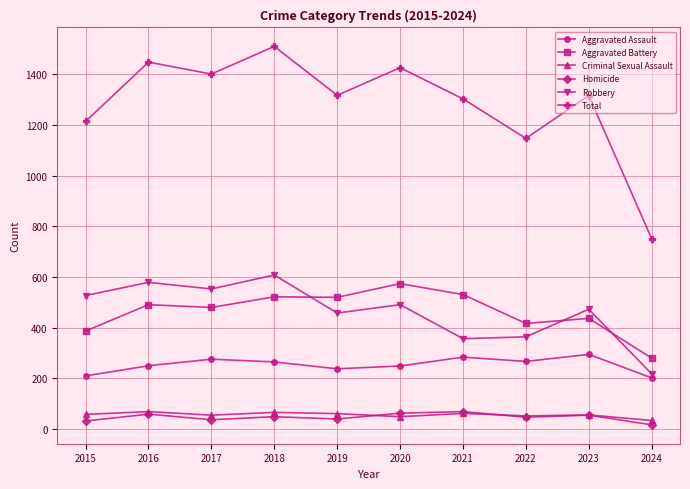

At which category does Robbery reach its first local valley?

2017